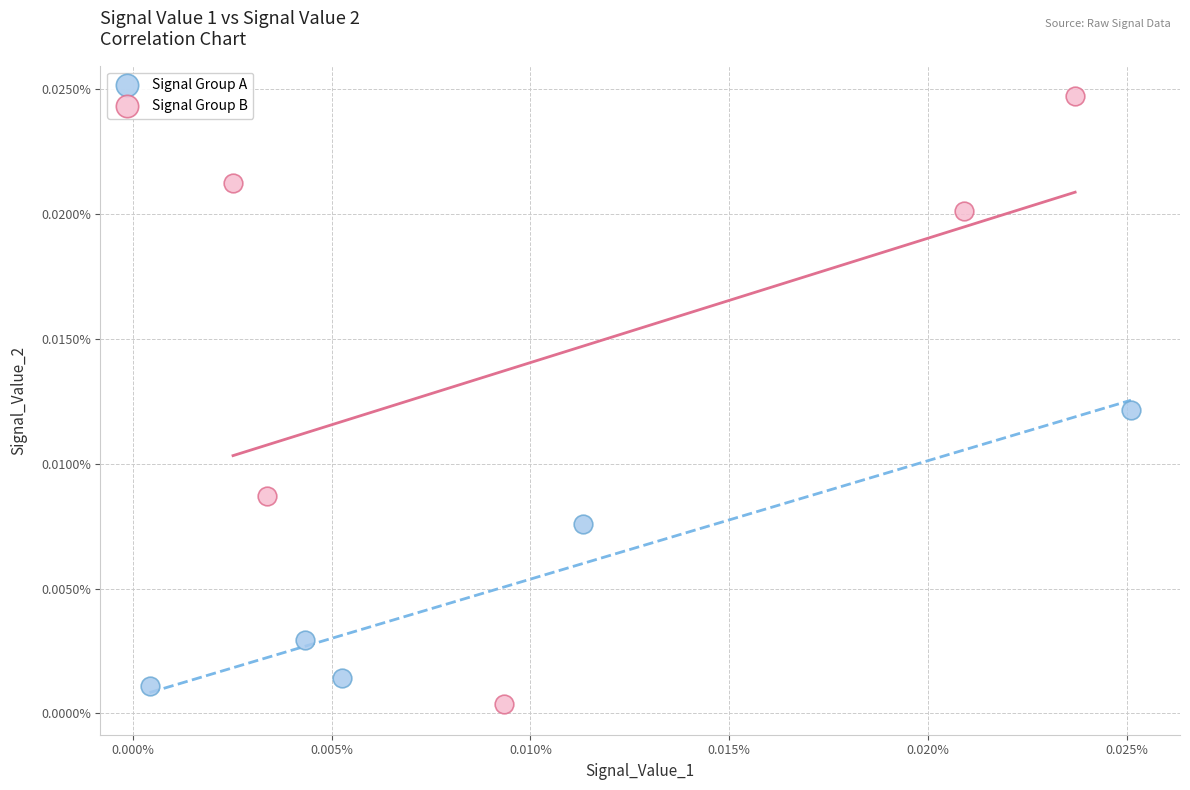

Which series reaches the maximum Y coordinate?

Signal Group B